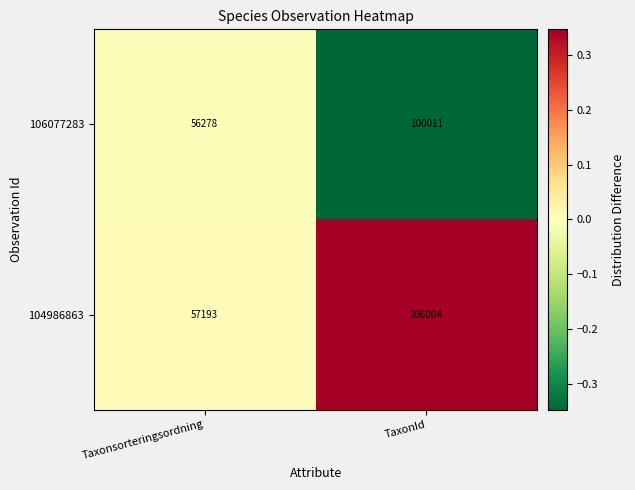

The 106077283 series shows 54183 at TaxonId. True or false?

False